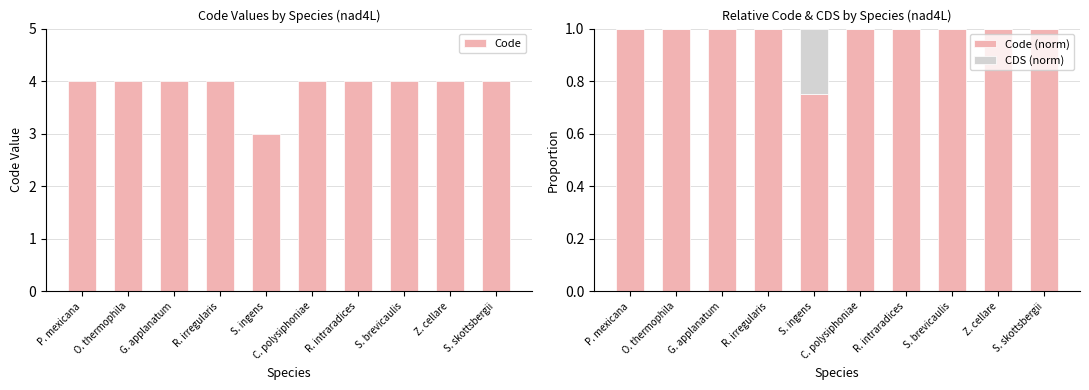

Rank the series at P. mexicana from highest to lowest value.

Code, Code (norm), CDS (norm)